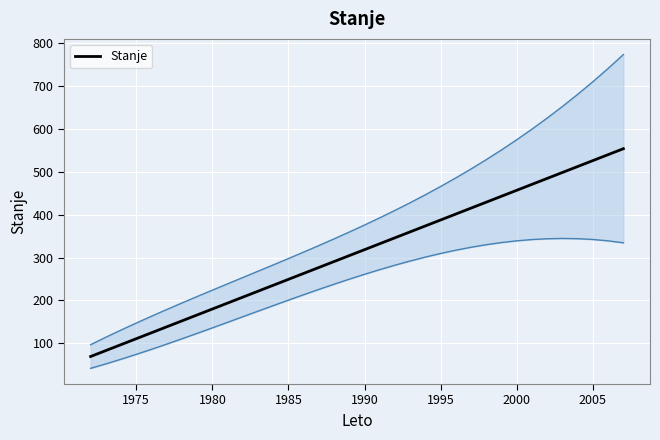

What is the highest value of the Stanje series?

553.4